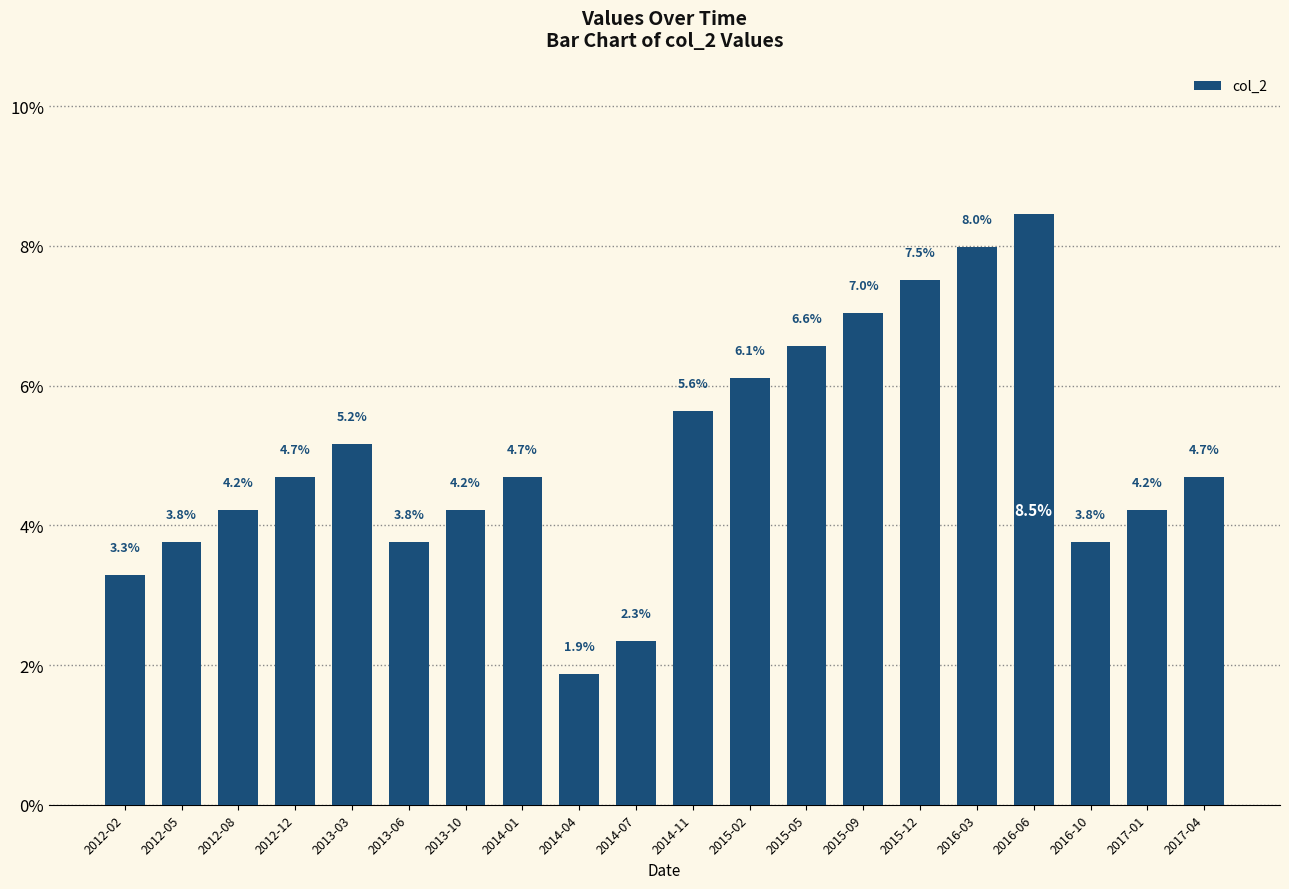

What is the average value?

5.0